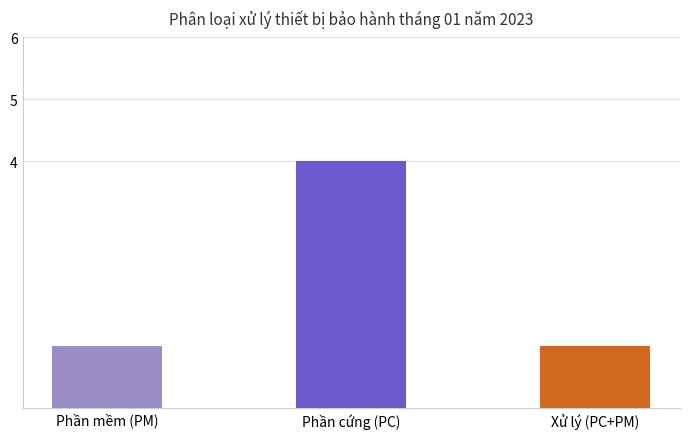

What is the difference between the values at Phần cứng (PC) and Xử lý (PC+PM)?

3